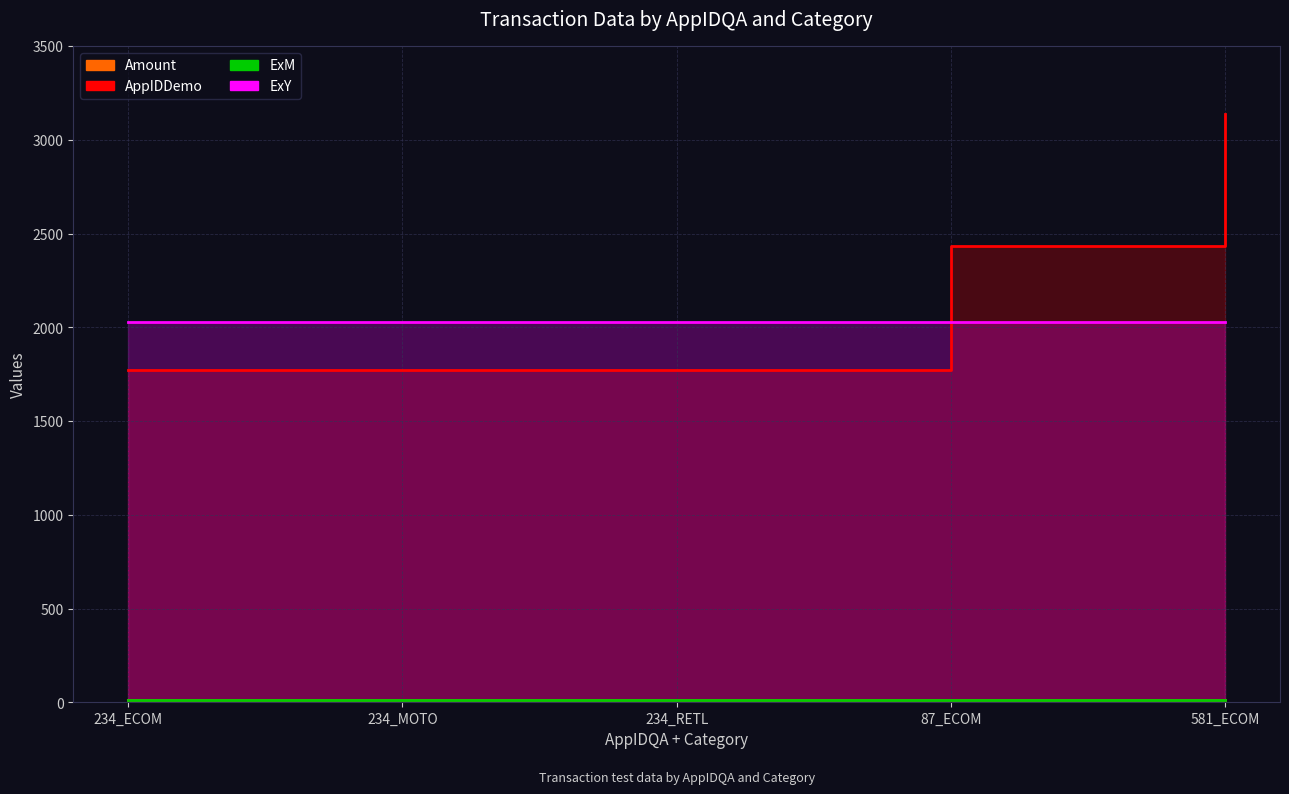

Rank the series by their maximum value, from highest to lowest.

AppIDDemo, ExY, ExM, Amount